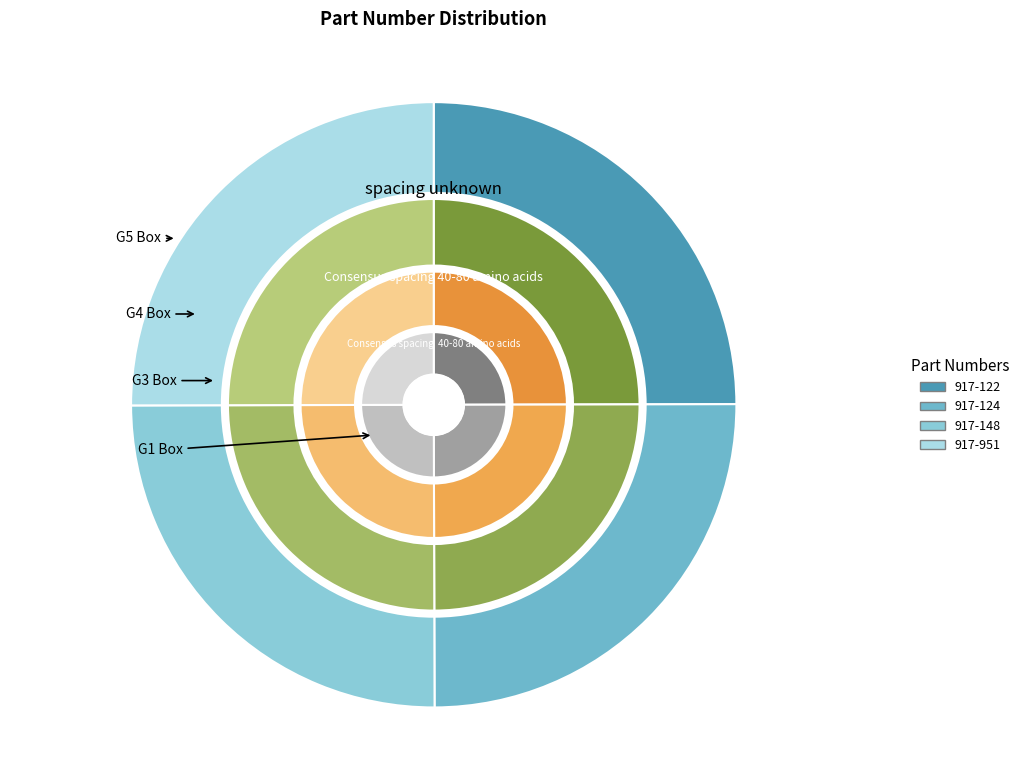

To the nearest percent, what portion does 917-951 represent?

25%